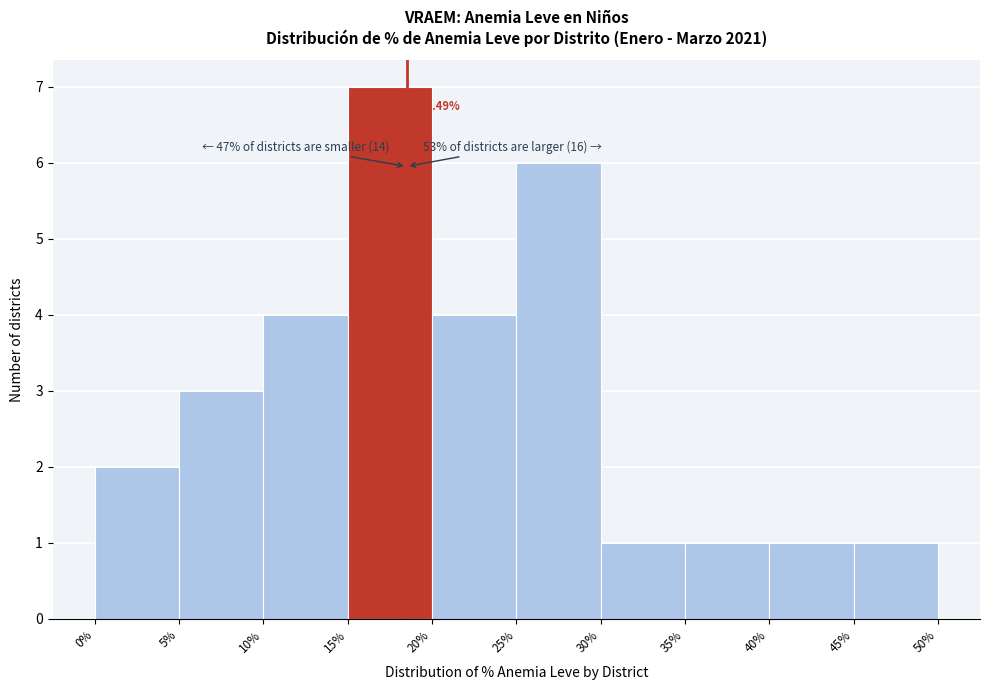

Which range on the x-axis has the tallest bar?

15% to 20%